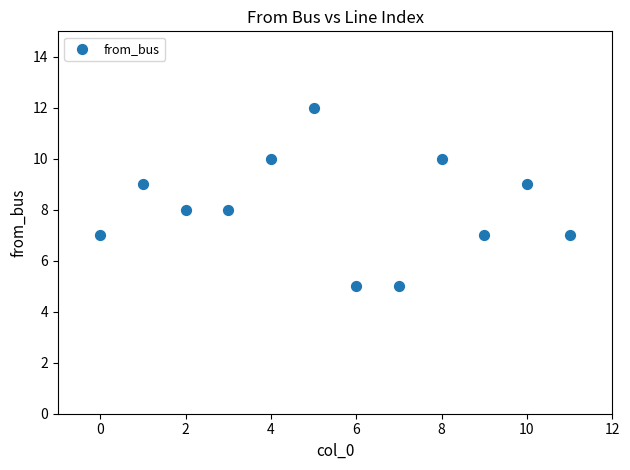

What is the average Y value?

8